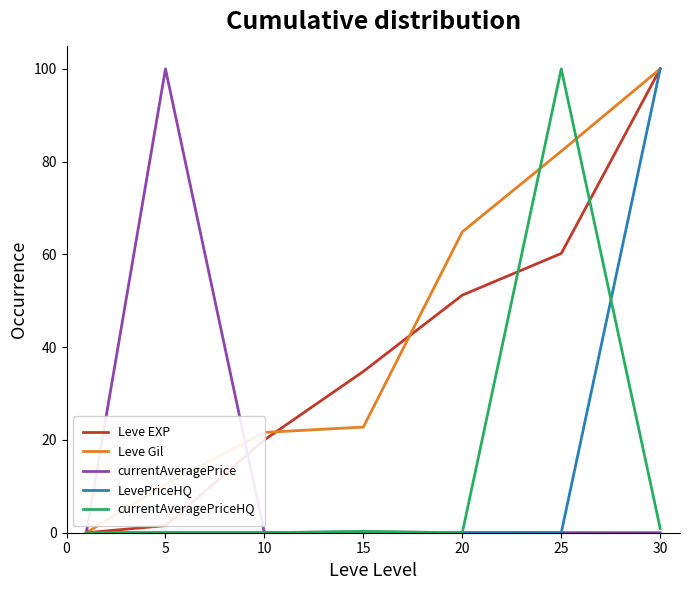

What is the sum of all currentAveragePriceHQ values?

101.2